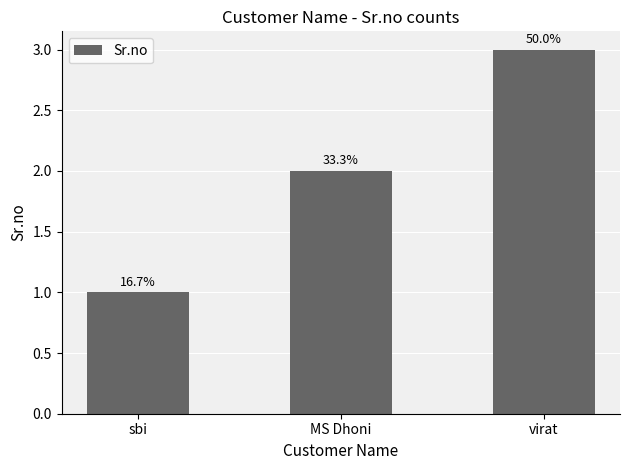

What is the approximate value at MS Dhoni?

2